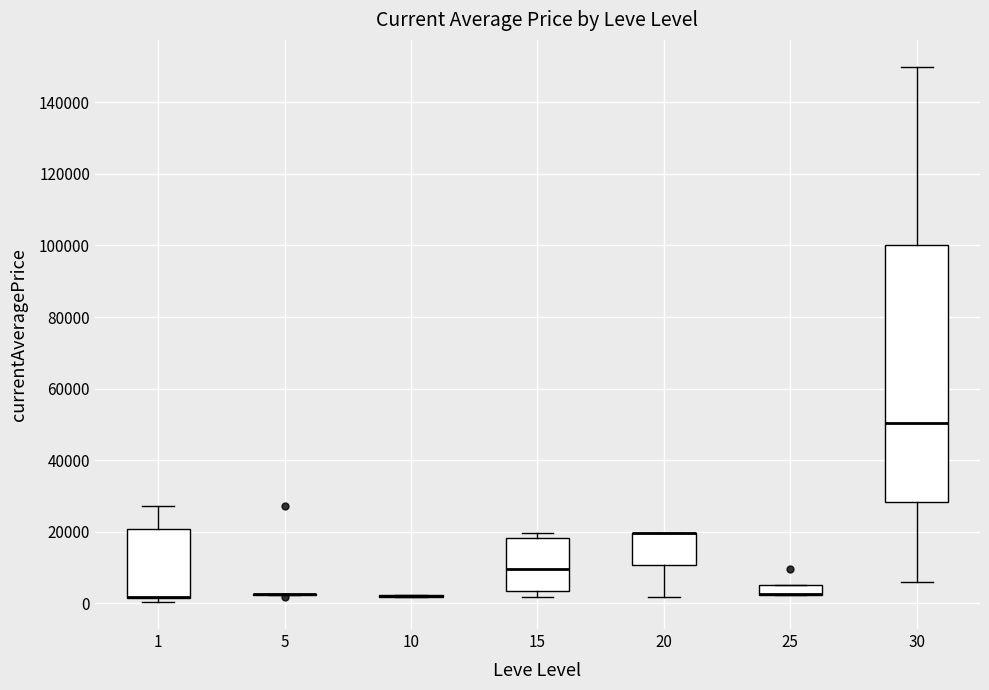

Where is the upper edge of the box at x = 30 on the y-axis? The values are not printed on the chart, so give them approximately, as read against the axis.

100000